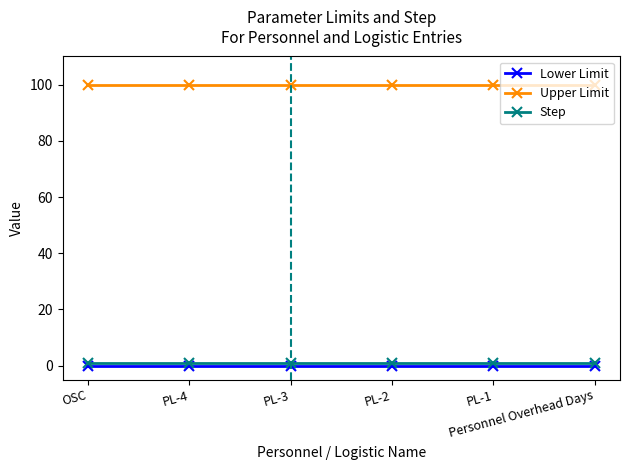

True or false: Lower Limit and Upper Limit cross at least once.

False